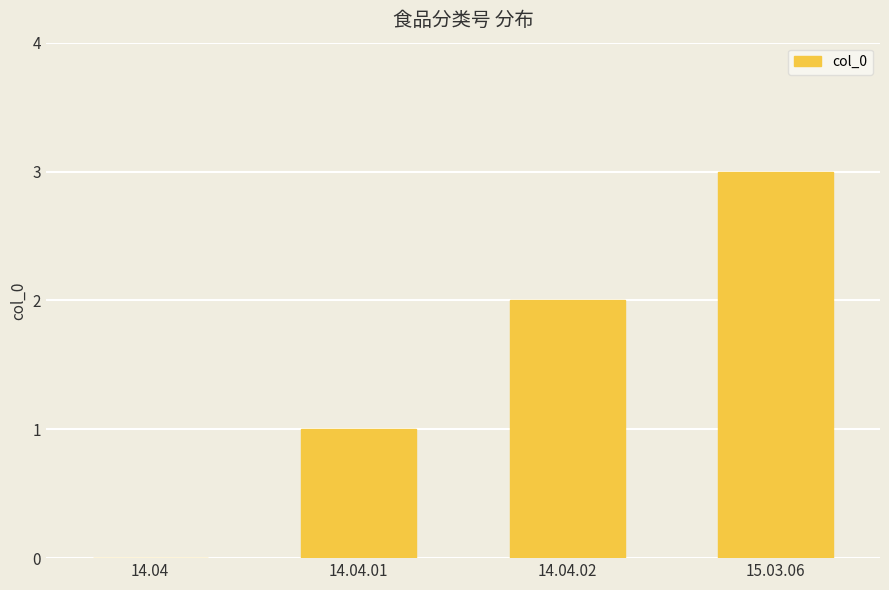

Reading right to left, extract all data points from this chart.

15.03.06=3	14.04.02=2	14.04.01=1	14.04=0